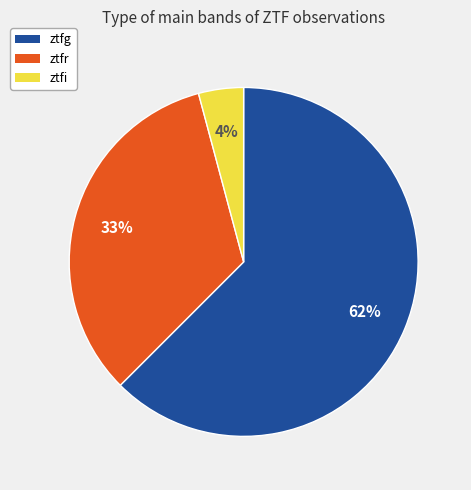

Is there a majority slice in this chart?

Yes